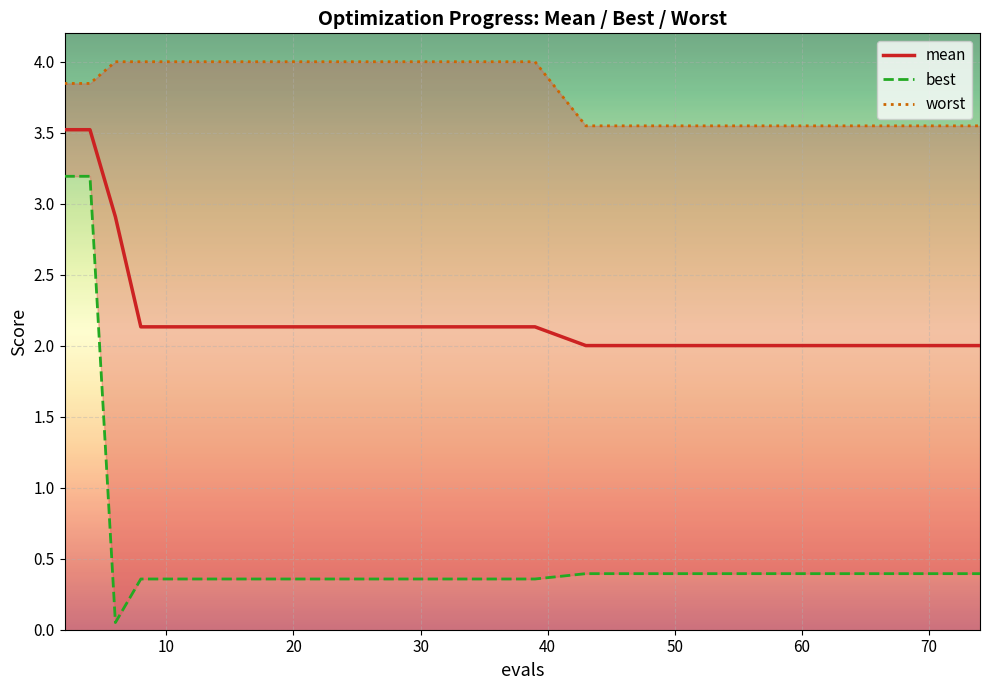

What is the average value of the best series?

0.7